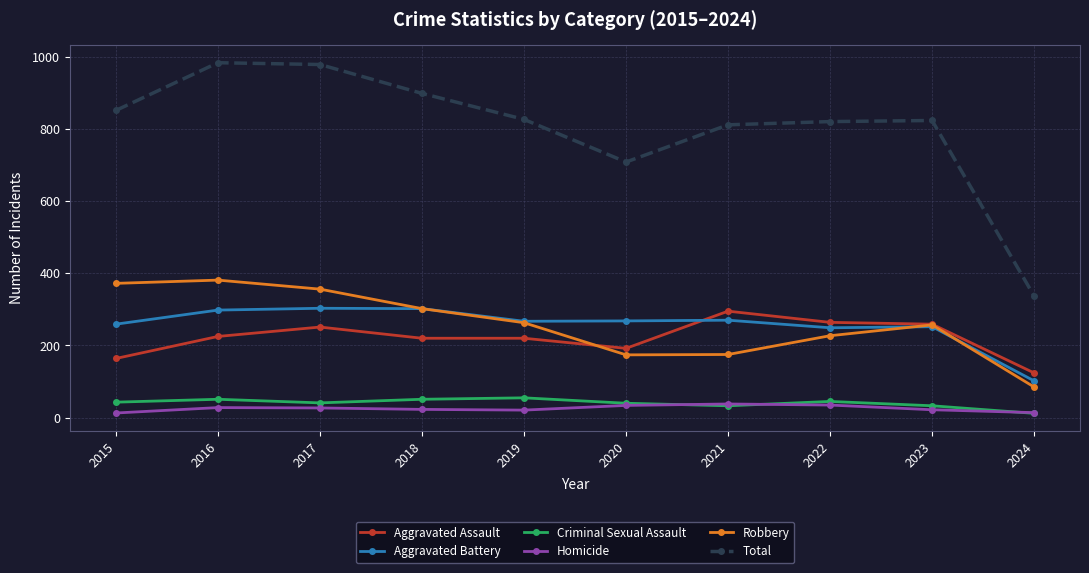

Read the Homicide value at 2020, to the nearest 10.

30